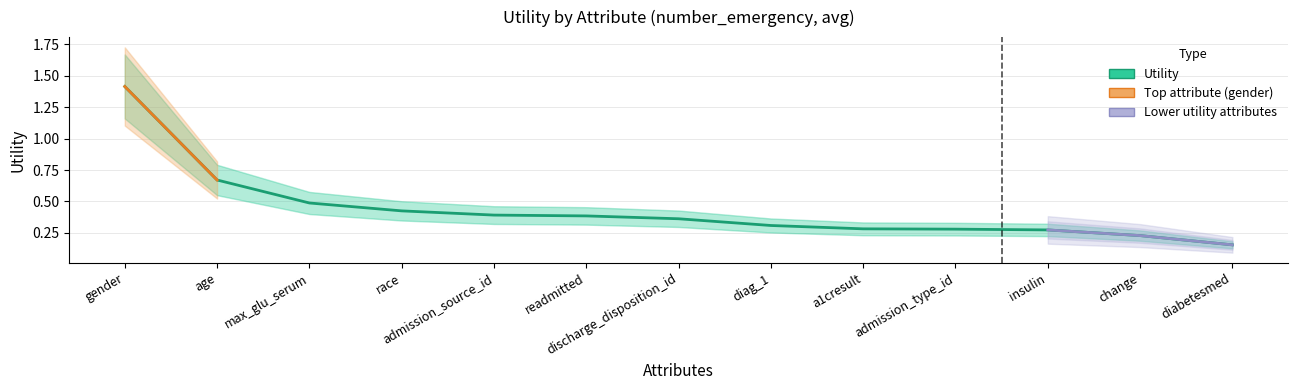

What is the value of the 7th point from the left?

0.4